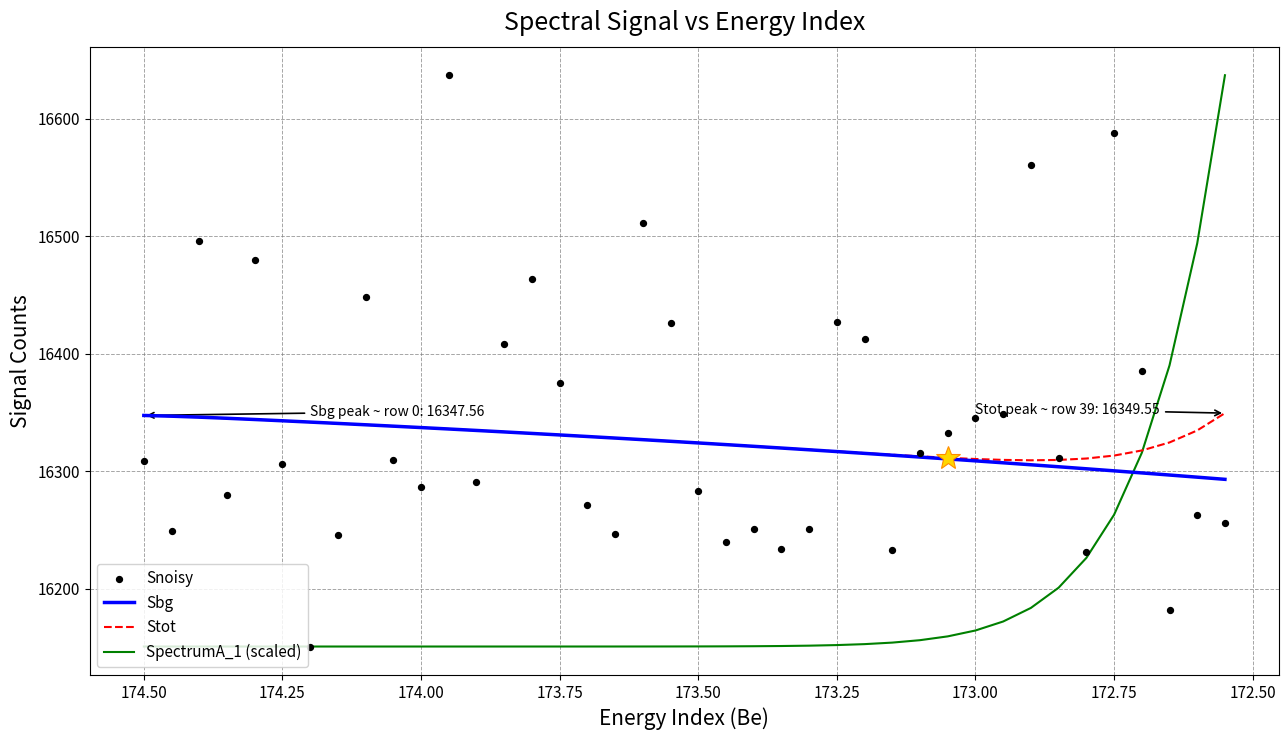

Which series has the widest spread of Y values?

SpectrumA_1 (scaled)